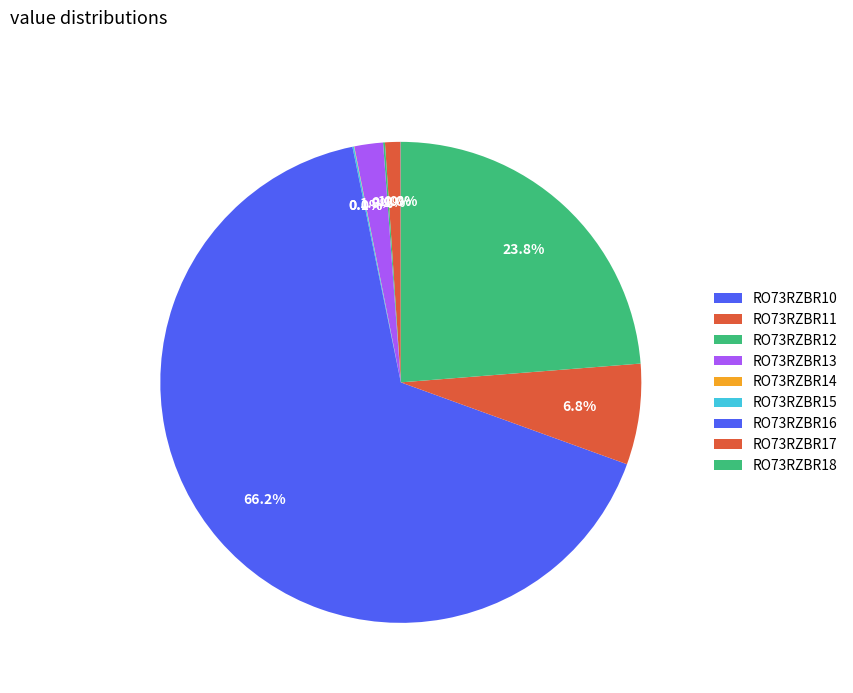

Is there any slice that represents more than half of the pie?

Yes